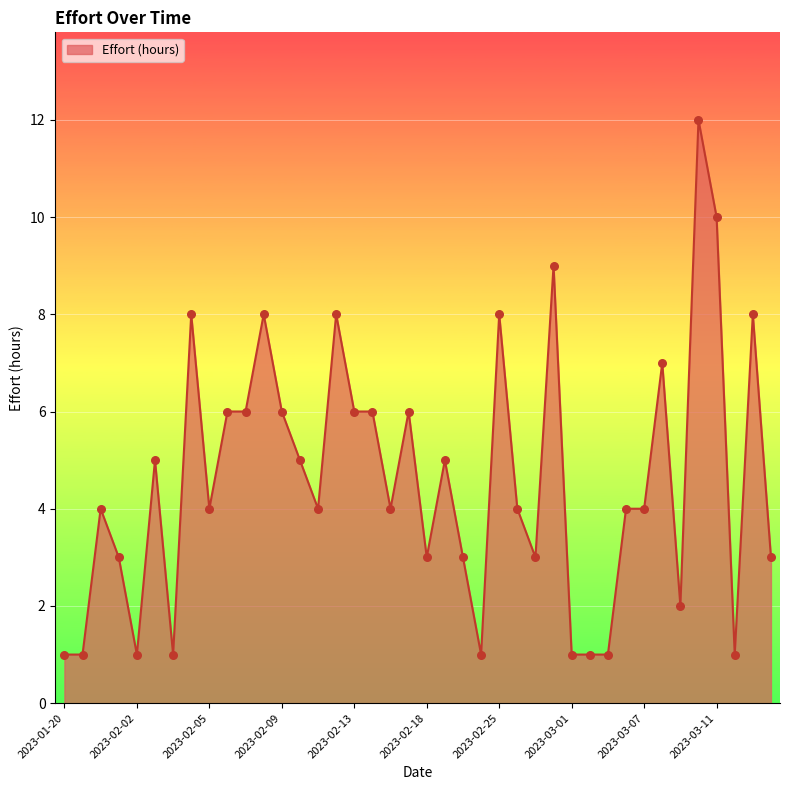

Is this an area chart (filled region under the line)?

Yes